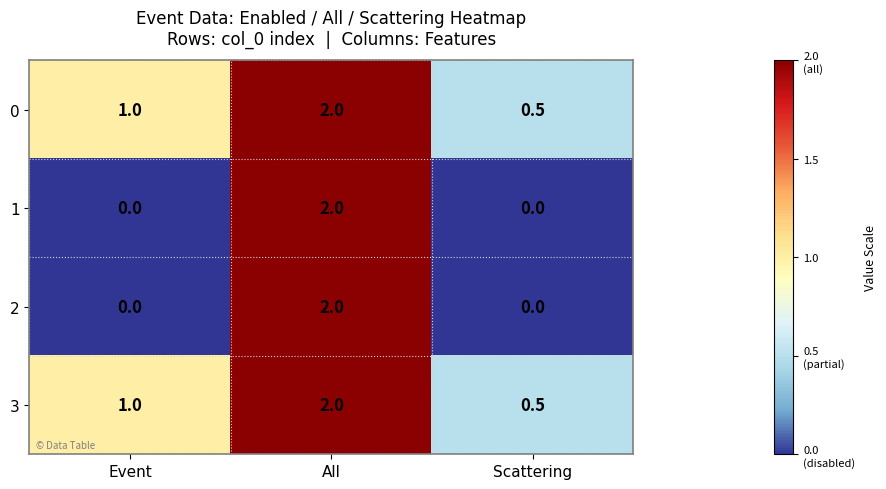

List the labels in order of 0 value, largest first.

All, Event, Scattering